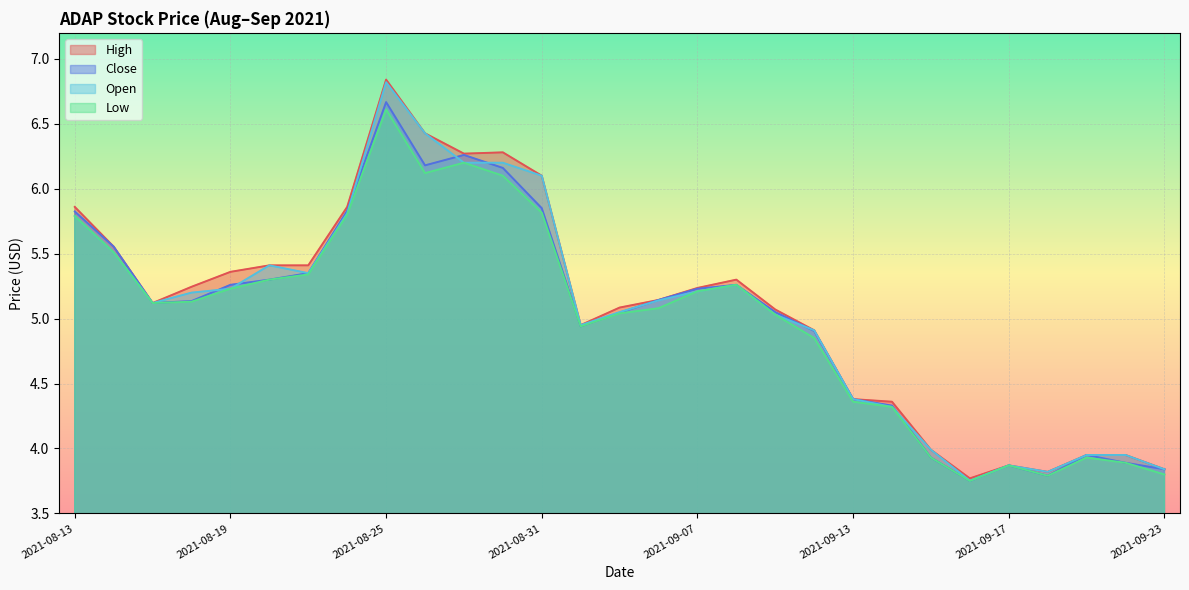

Between 2021-09-01 and 2021-09-10, which series saw the biggest shift?

Low